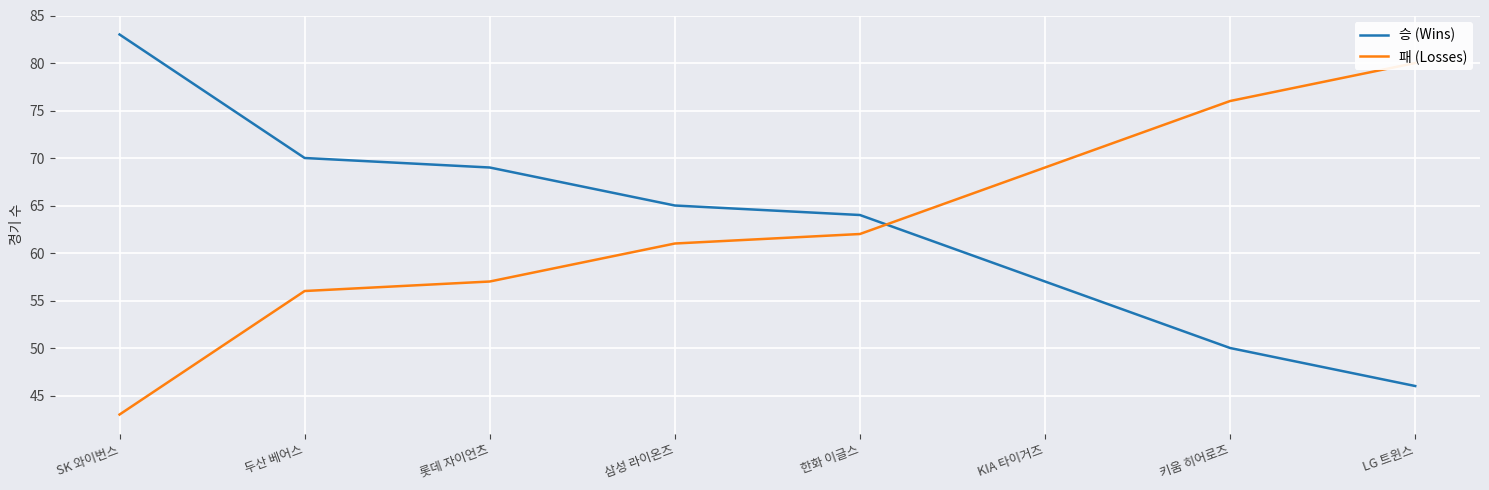

What value does the 패 (Losses) series have at 삼성 라이온즈?

61